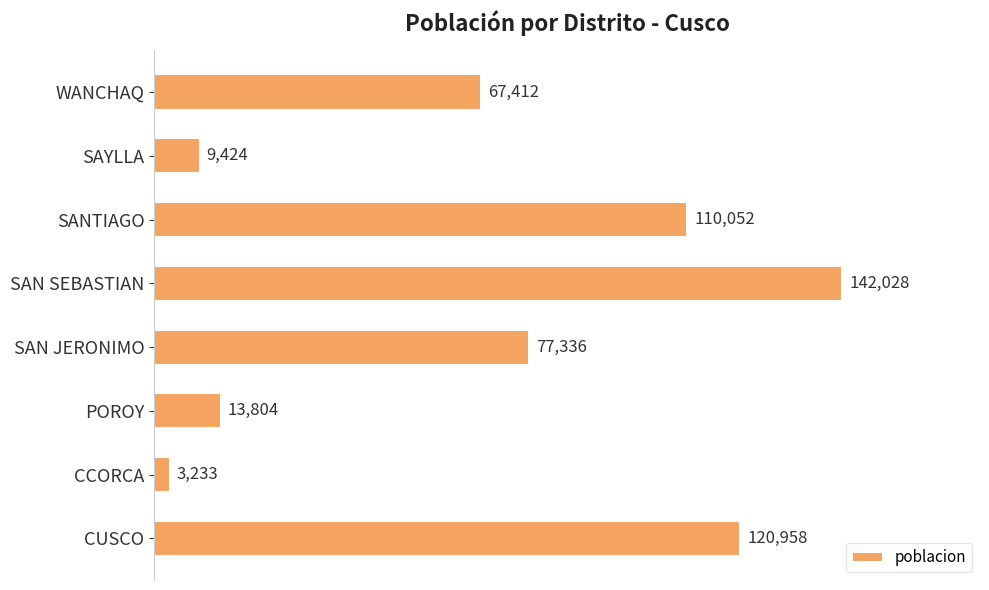

What is the ratio of the value at CUSCO to the value at SAN SEBASTIAN?

0.9